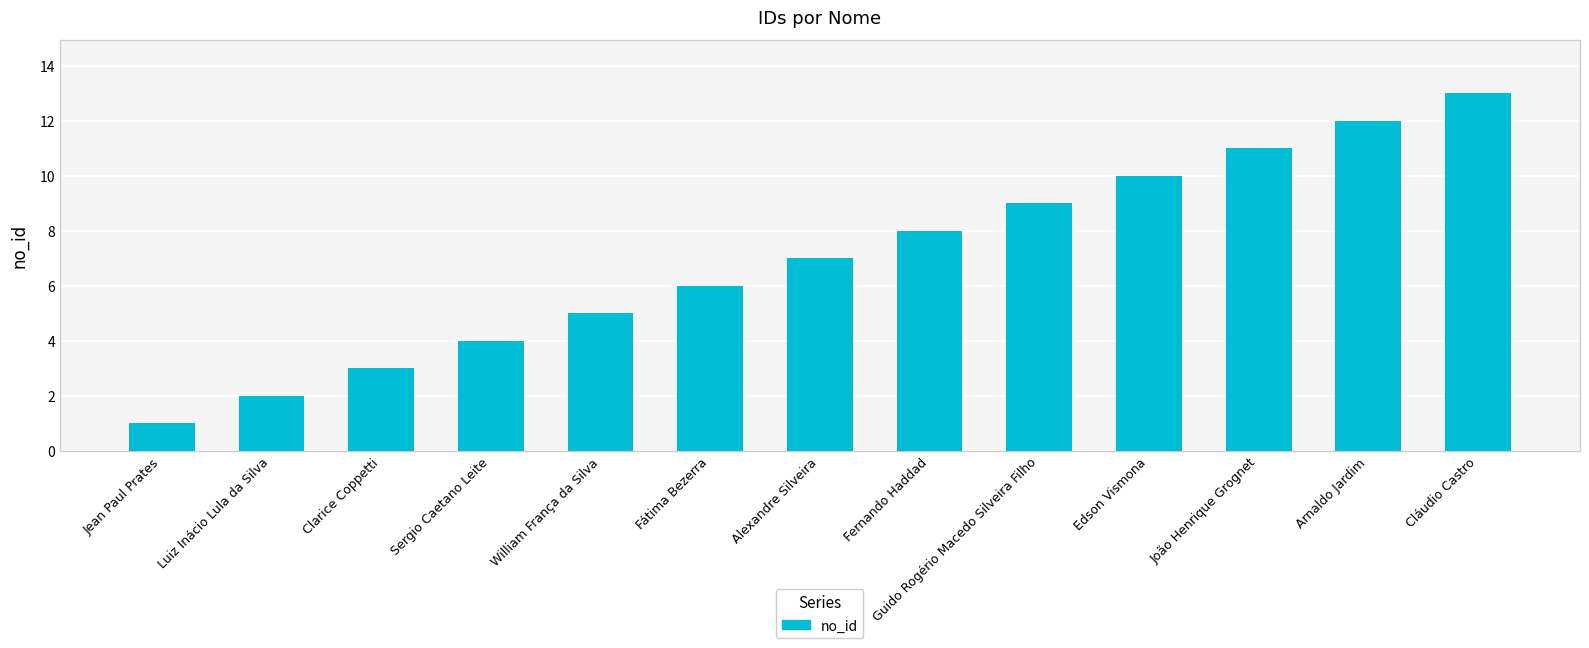

True or false: the data shows 3 at Fernando Haddad.

False